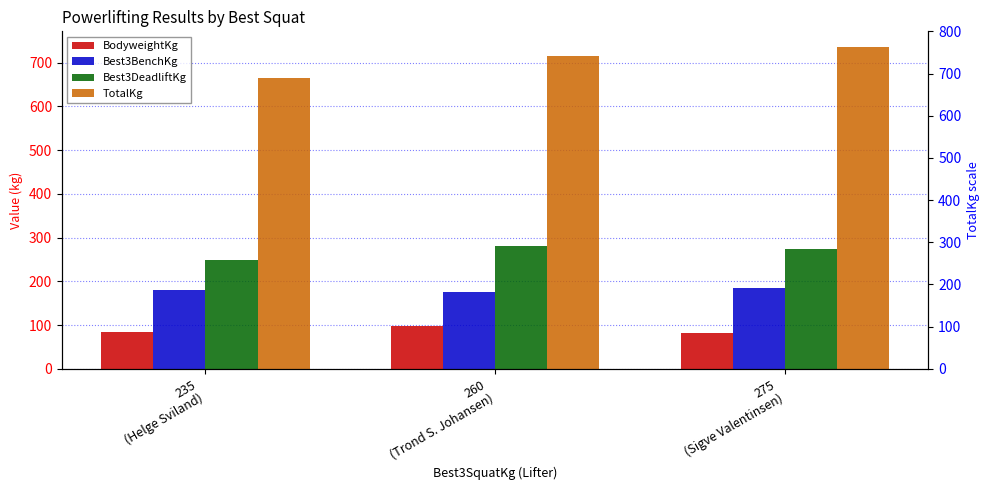

At which label does Best3DeadliftKg reach its minimum?

235
(Helge Sviland)